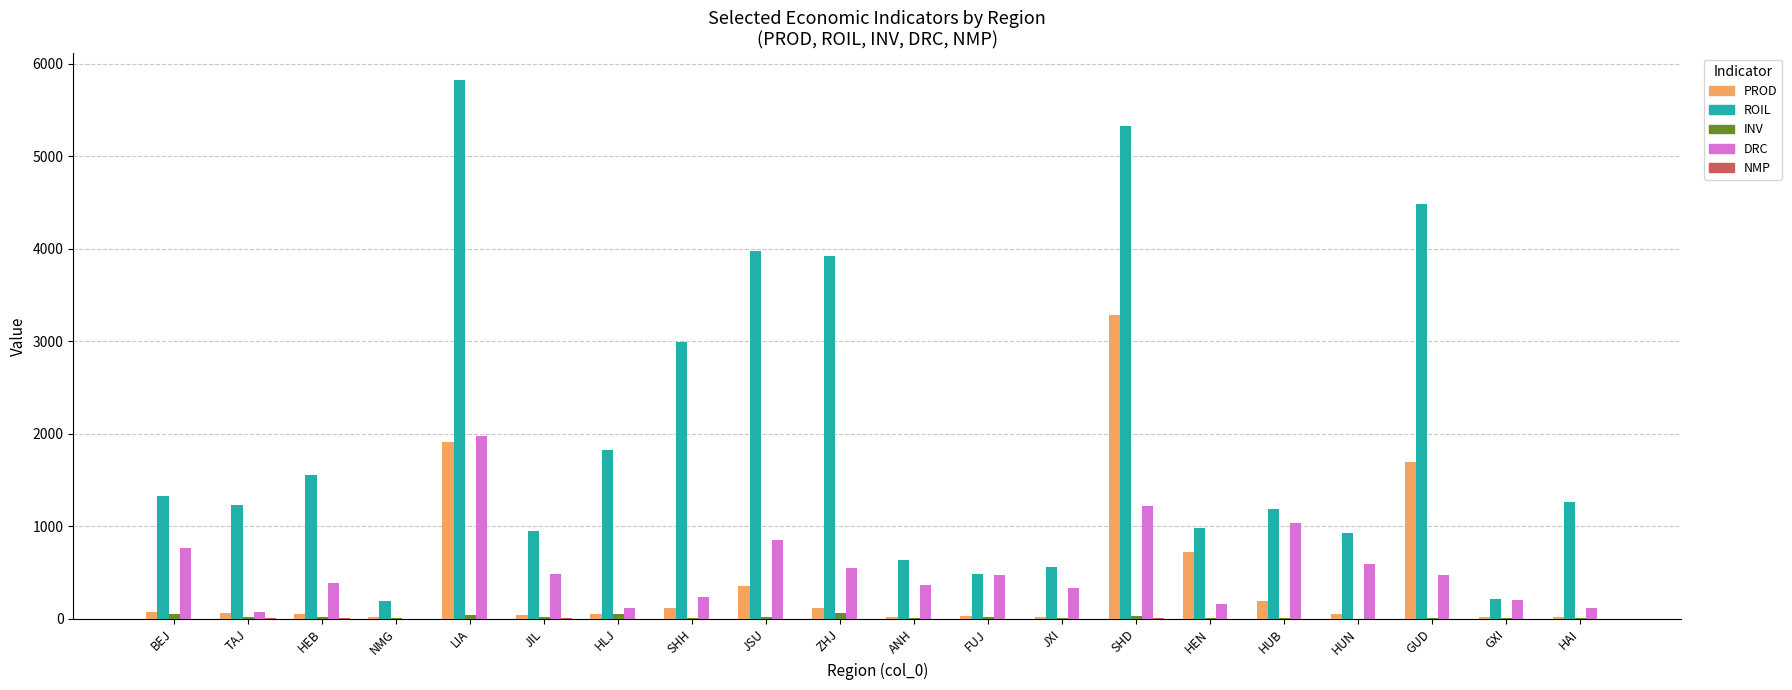

What is the sum of all PROD values?

8795.5